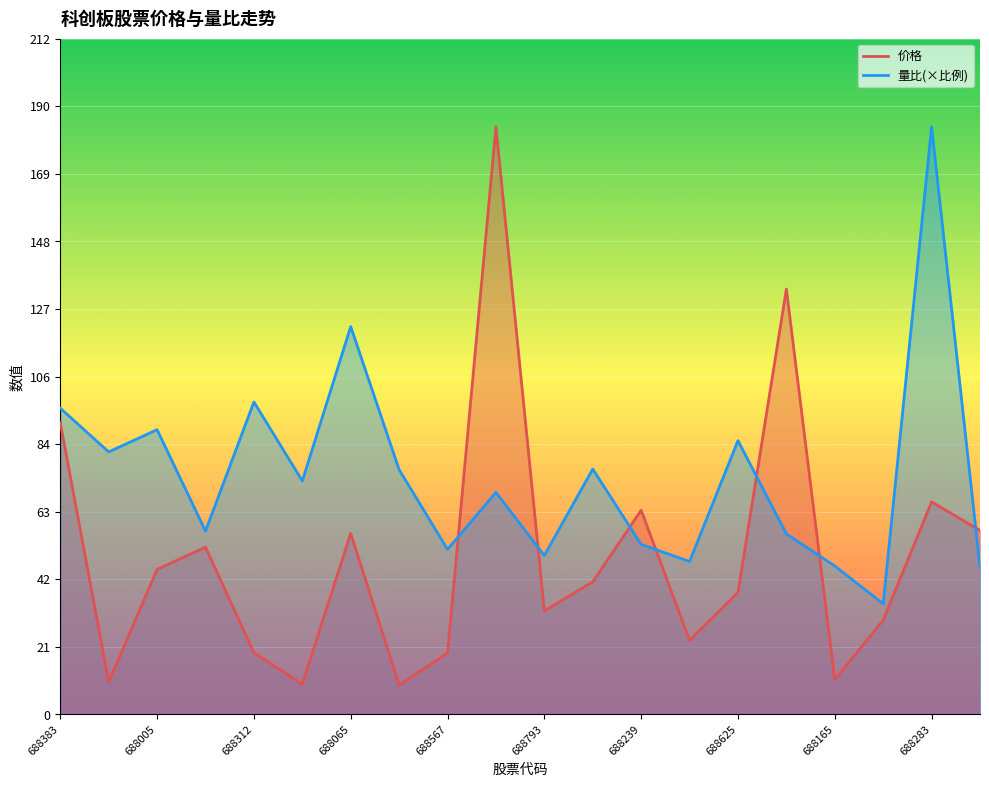

How many distinct data groups are displayed?

2